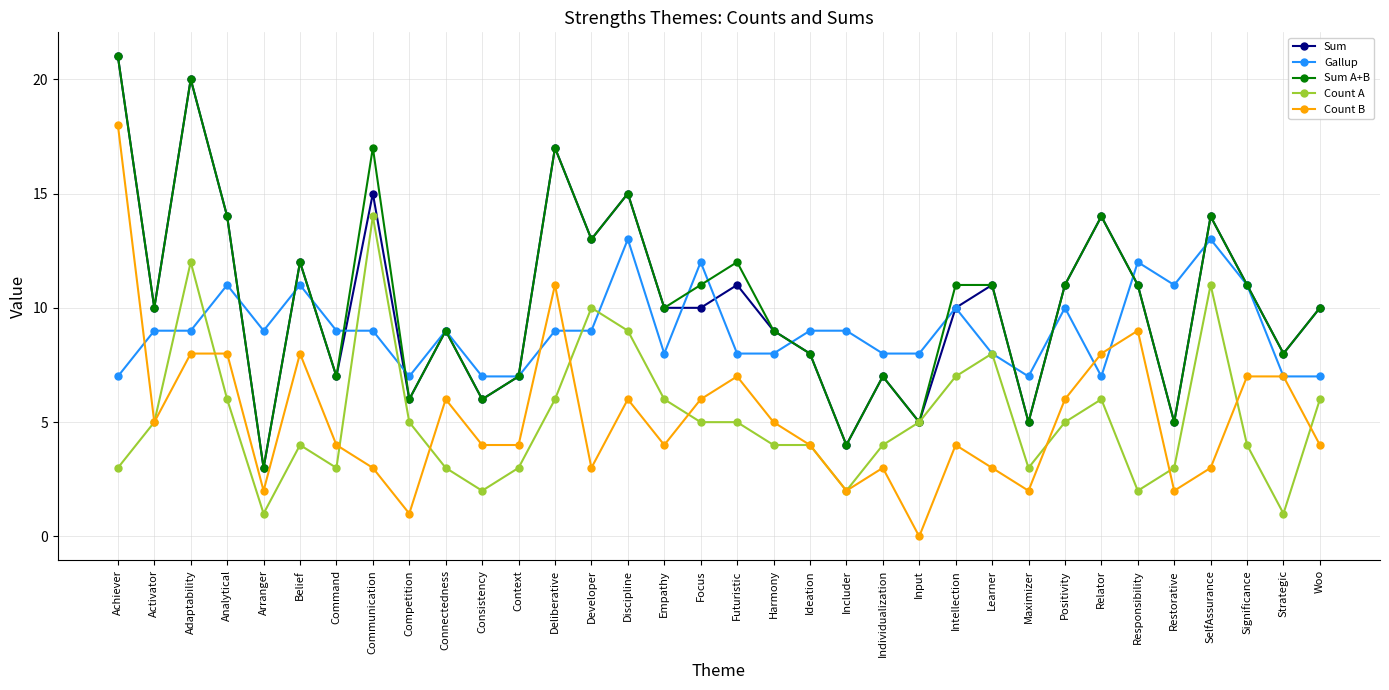

Reading left to right, transcribe all the data shown in this chart.

Sum: 21	10	20	14	3	12	7	15	6	9	6	7	17	13	15	10	10	11	9	8	4	7	5	10	11	5	11	14	11	5	14	11	8	10
Gallup: 7	9	9	11	9	11	9	9	7	9	7	7	9	9	13	8	12	8	8	9	9	8	8	10	8	7	10	7	12	11	13	11	7	7
Sum A+B: 21	10	20	14	3	12	7	17	6	9	6	7	17	13	15	10	11	12	9	8	4	7	5	11	11	5	11	14	11	5	14	11	8	10
Count A: 3	5	12	6	1	4	3	14	5	3	2	3	6	10	9	6	5	5	4	4	2	4	5	7	8	3	5	6	2	3	11	4	1	6
Count B: 18	5	8	8	2	8	4	3	1	6	4	4	11	3	6	4	6	7	5	4	2	3	0	4	3	2	6	8	9	2	3	7	7	4